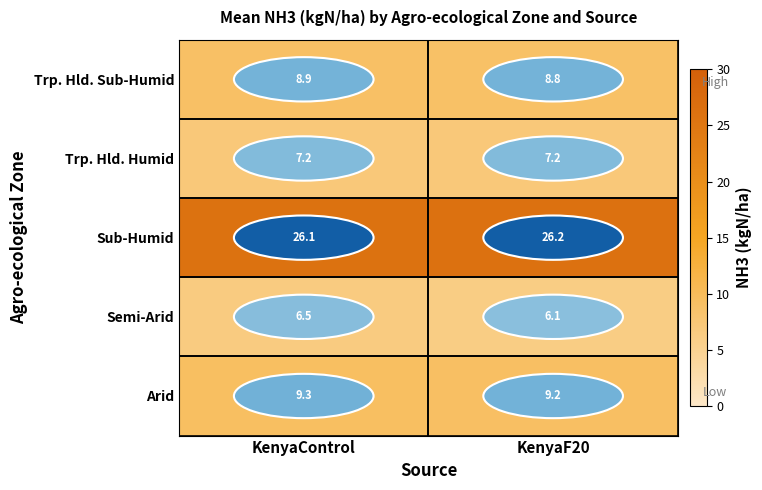

List the series in order of their peak value, highest first.

Sub-Humid, Arid, Trp. Hld. Sub-Humid, Trp. Hld. Humid, Semi-Arid